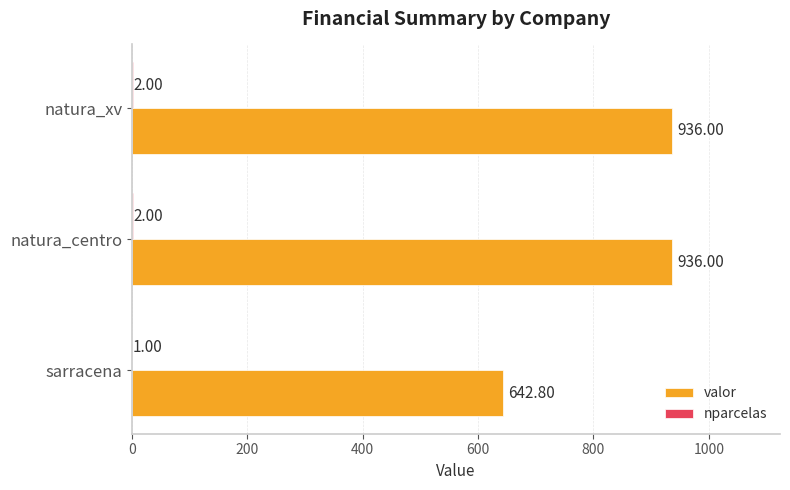

What is the sum of all valor values?

2514.8